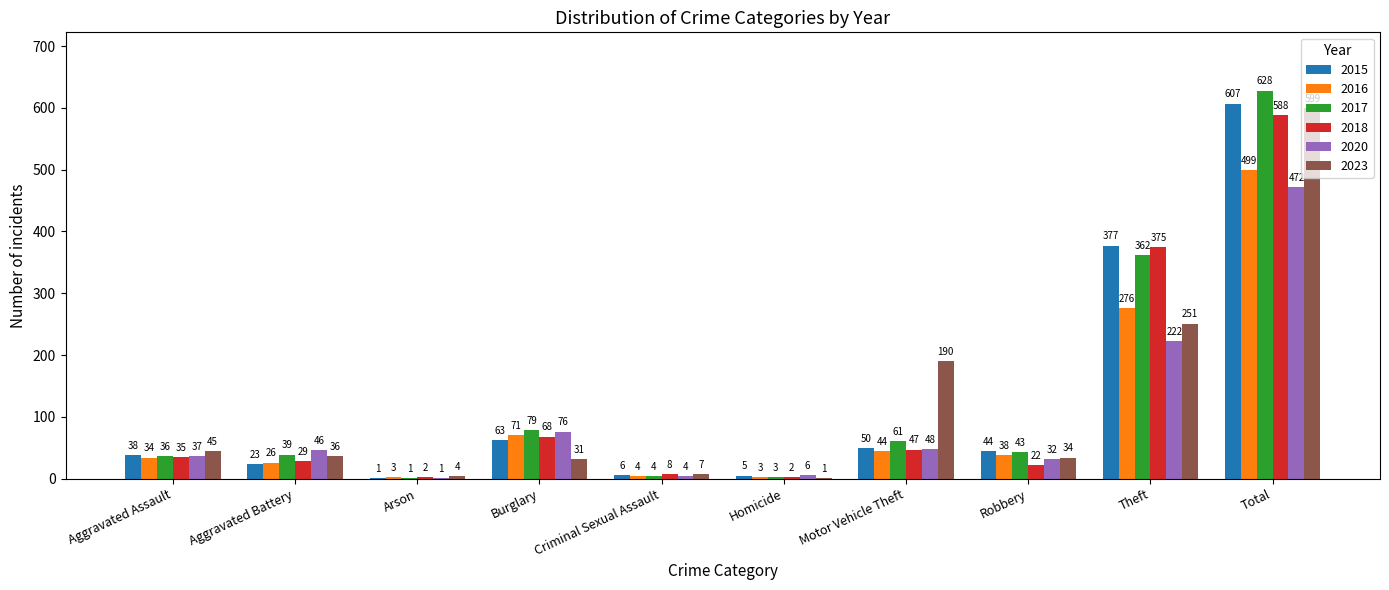

What is the maximum value for 2016?

499